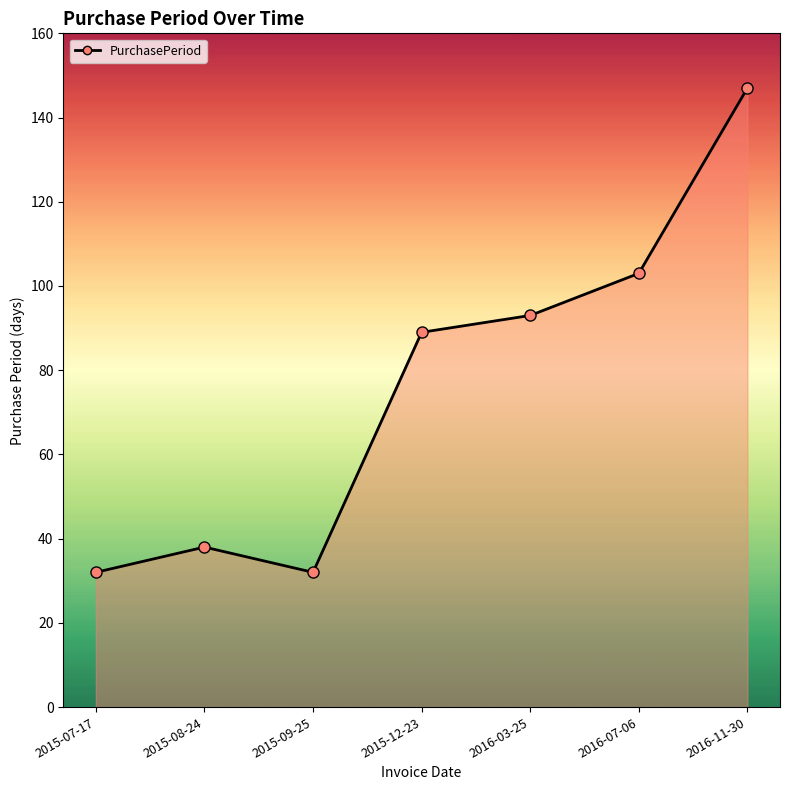

What is the minimum value shown in the chart?

32